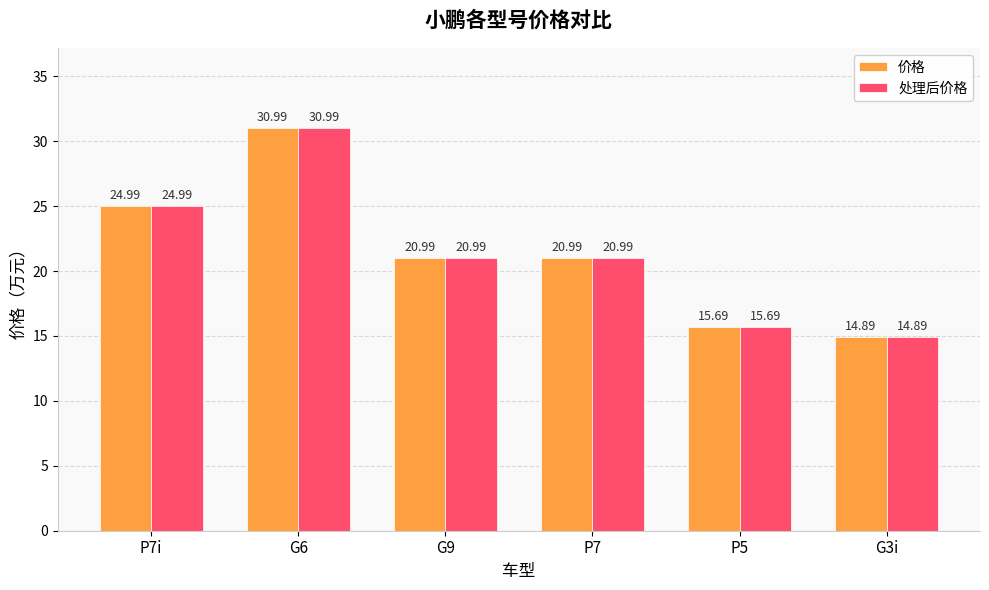

The value of 价格 at G6 is 6.3. True or false?

False